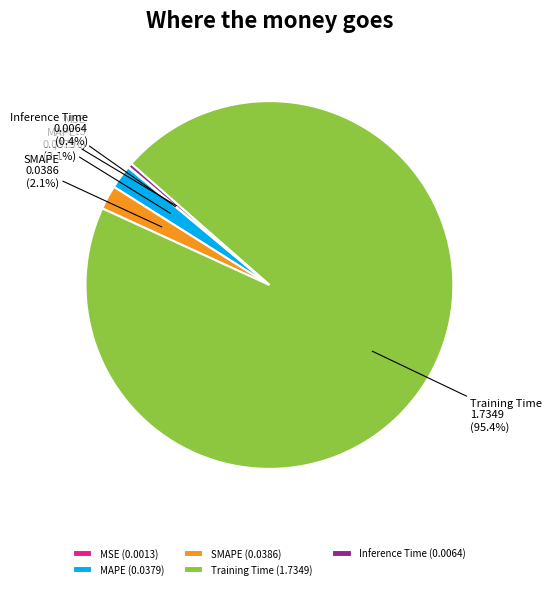

Which has a higher value, Inference Time or SMAPE?

SMAPE